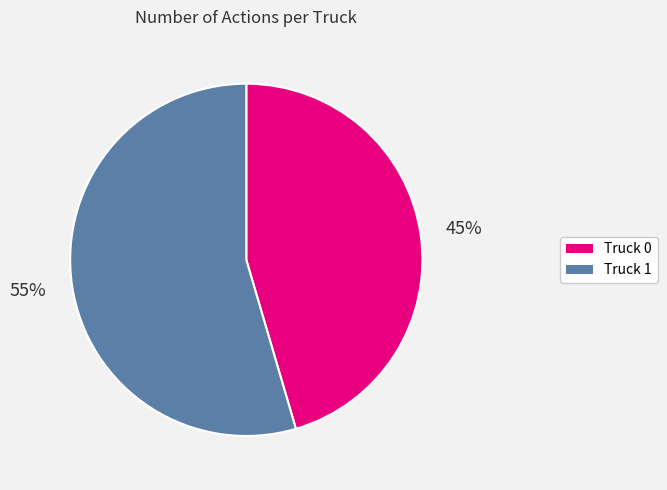

How many segments does this pie chart have?

2